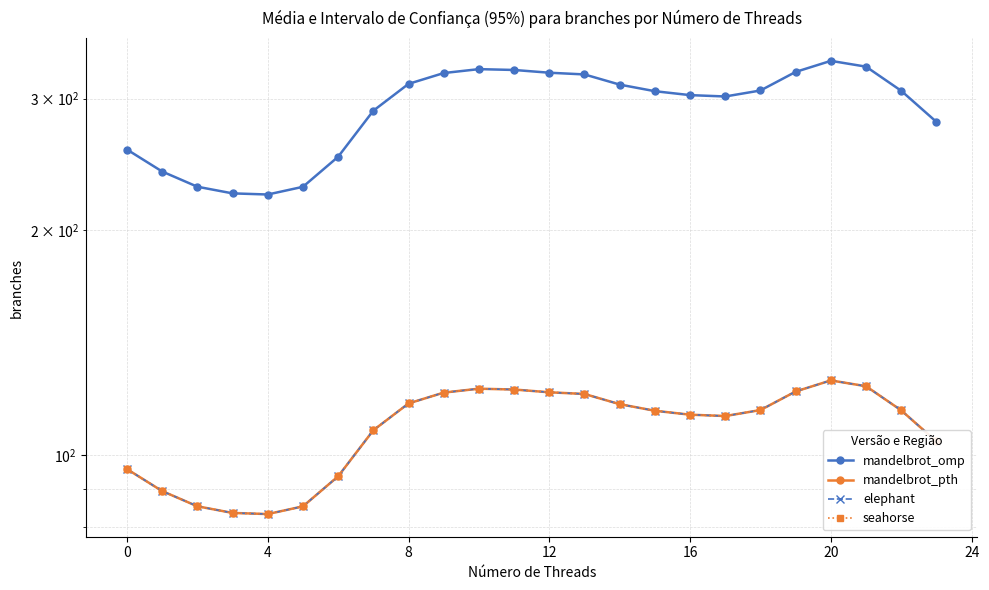

How many interior local valleys does the elephant series have?

2